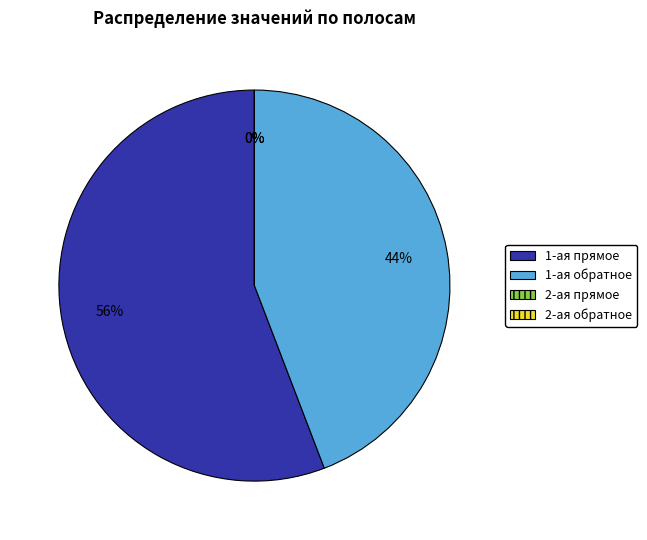

At 200-300, list the series in order from smallest to largest.

2-ая прямое, 2-ая обратное, 1-ая обратное, 1-ая прямое